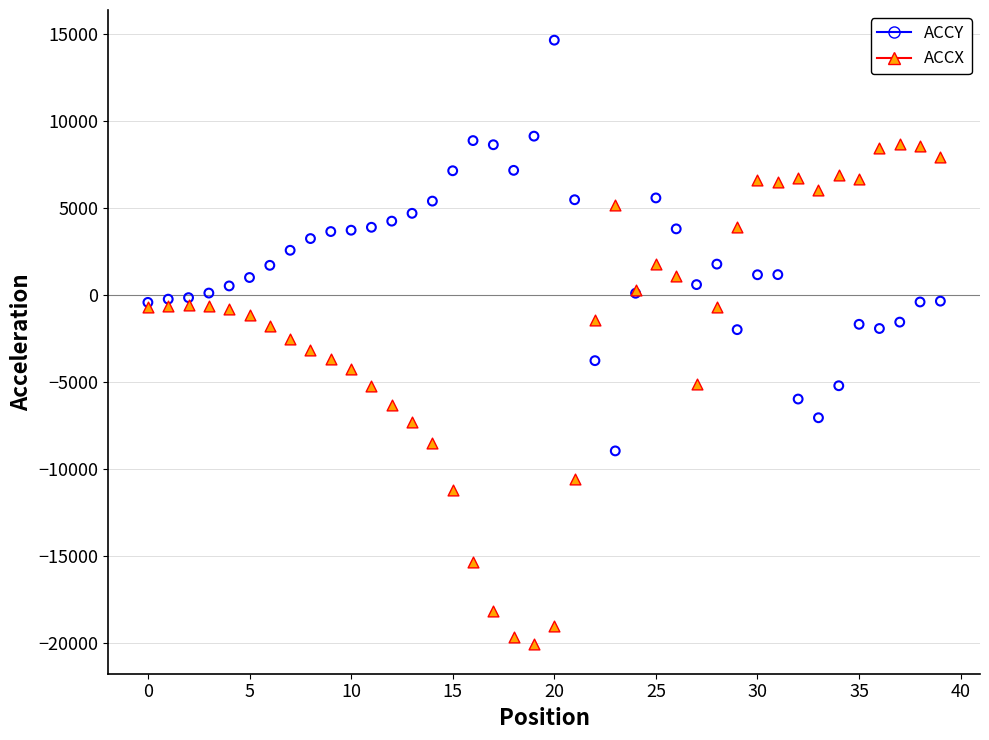

Which series reaches the minimum Y coordinate?

ACCX